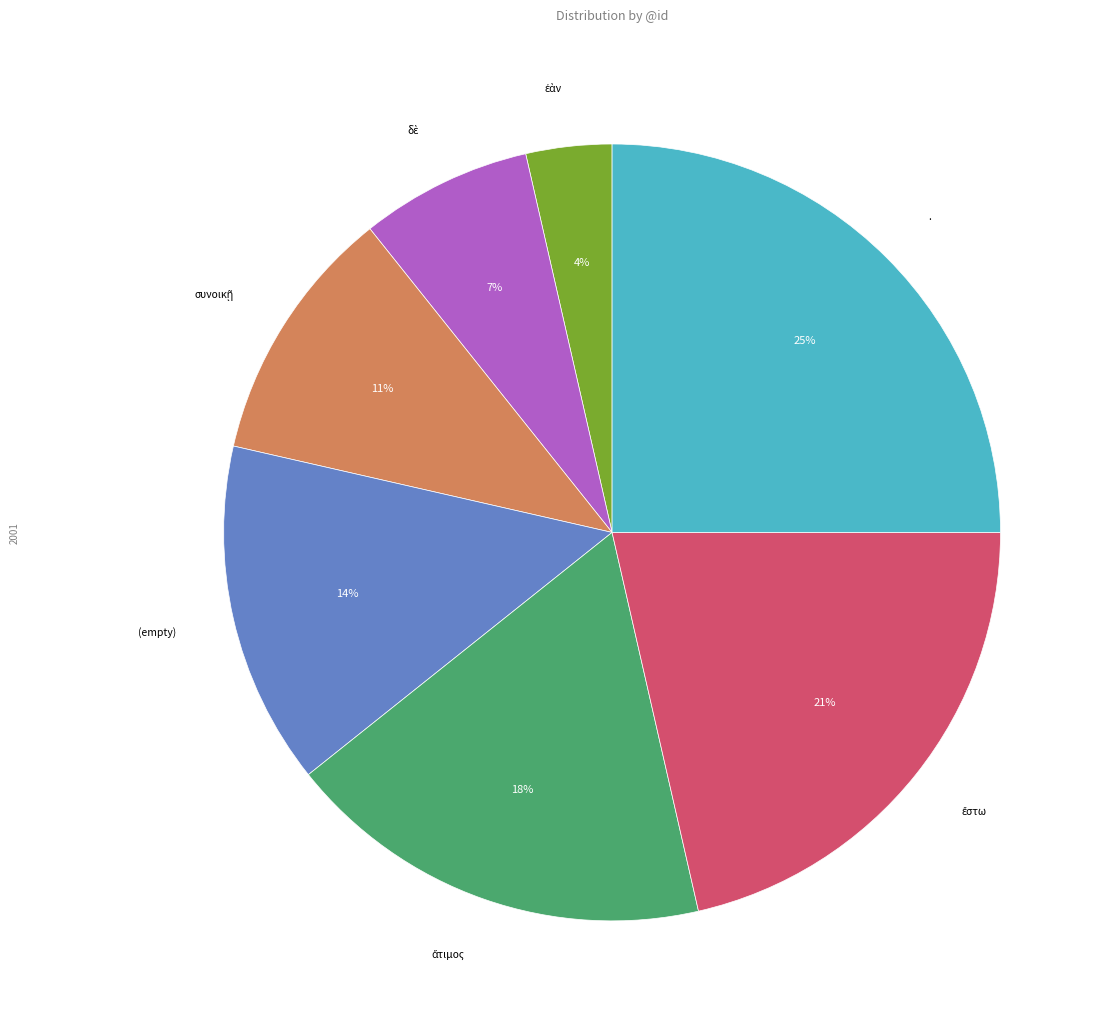

How many segments does this pie chart have?

7